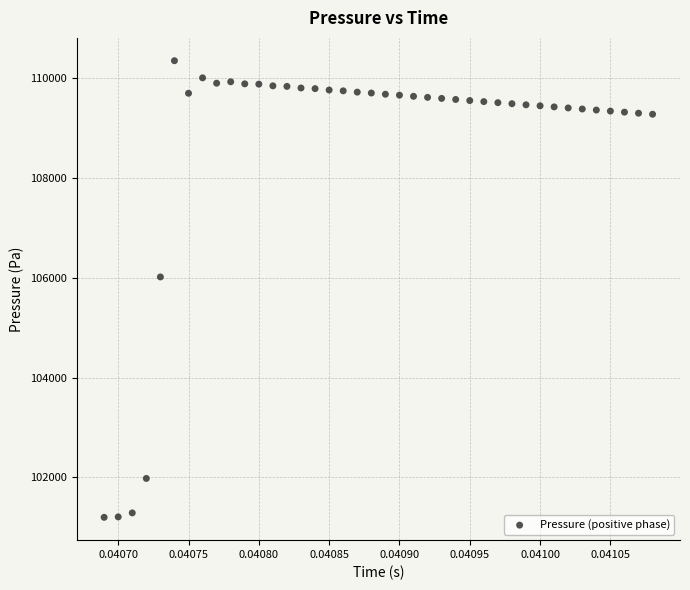

What Y value in the scatter plot is closest to 105774?

106016